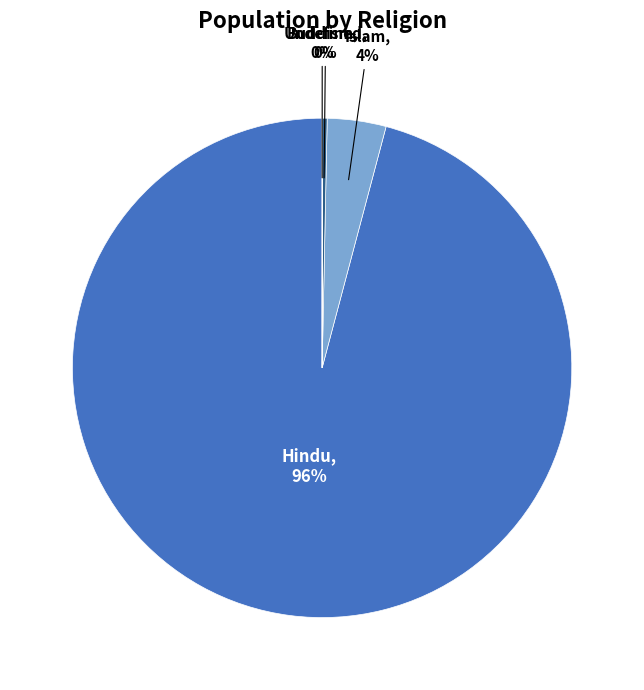

To the nearest percent, what is the average slice percentage?

25%